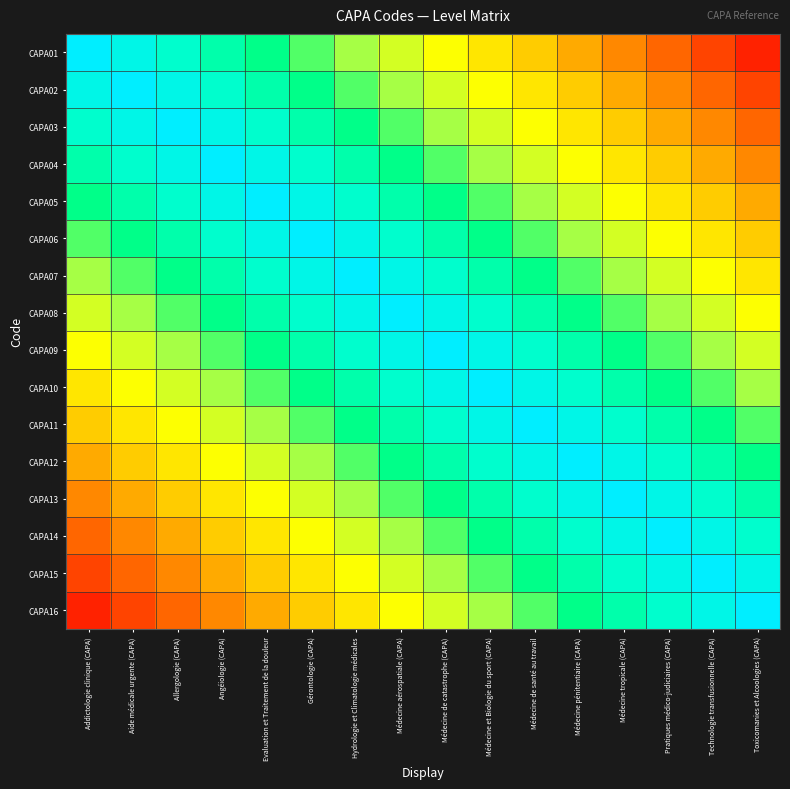

What is the difference between the highest and lowest values at Addictologie clinique (CAPA)?

0.9